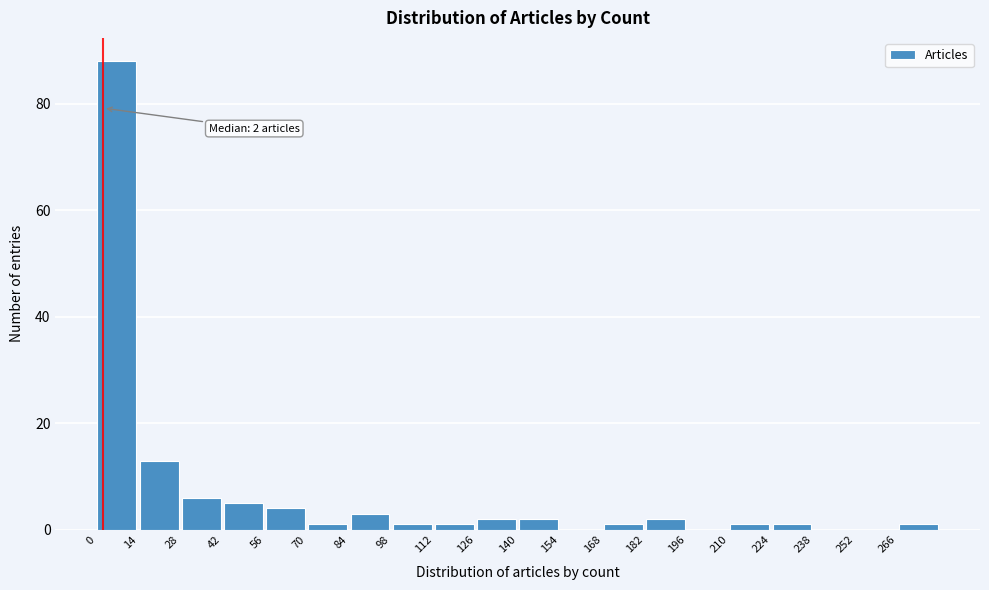

Over which range of the x-axis is the bar tallest?

0 to 14